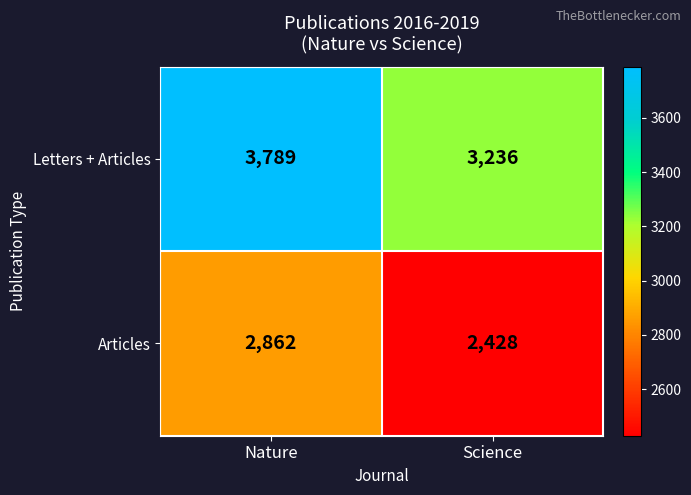

How many series are shown in this chart?

2